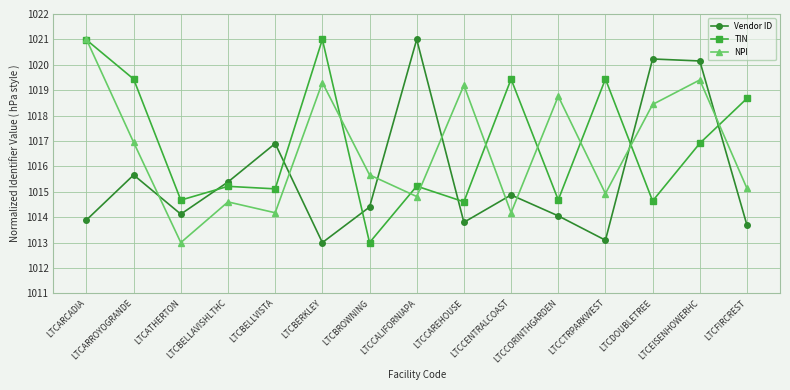

Does the chart have visible grid lines?

Yes